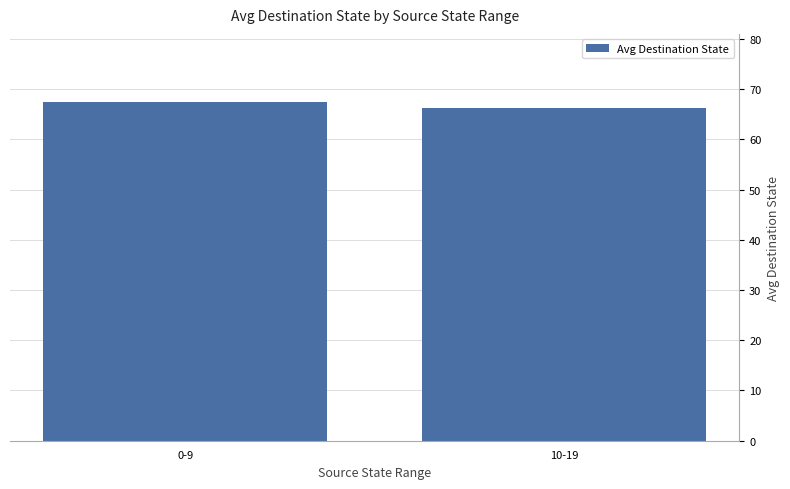

What is the minimum value shown in the chart?

66.2